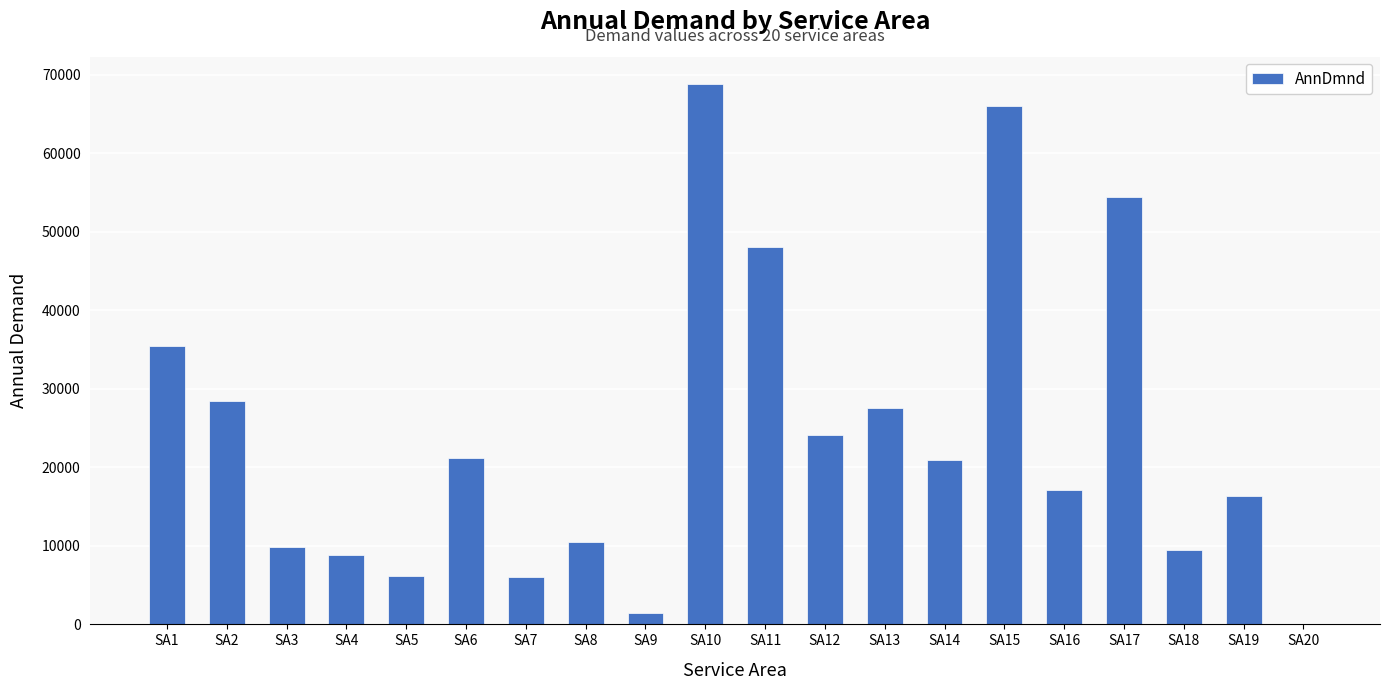

Where does the data first go above 20961?

SA1